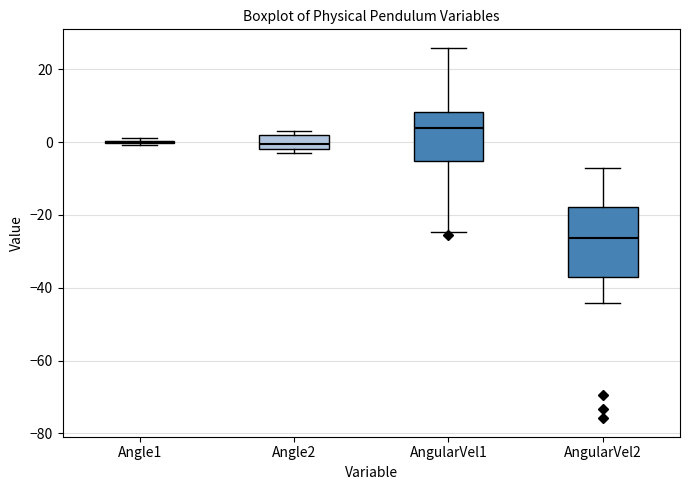

Reading left to right, read every box against the y-axis: the position of its median line, the range the box covers, and the ends of its whiskers. The values are not printed on the chart, so give them approximately, as read against the axis.

Angle1: box collapsed to a line at 0, whiskers 0 to 2
Angle2: median 0, box -2 to 2, whiskers -4 to 4
AngularVel1: median 4, box -6 to 8, whiskers -24 to 26
AngularVel2: median -26, box -38 to -18, whiskers -44 to -8